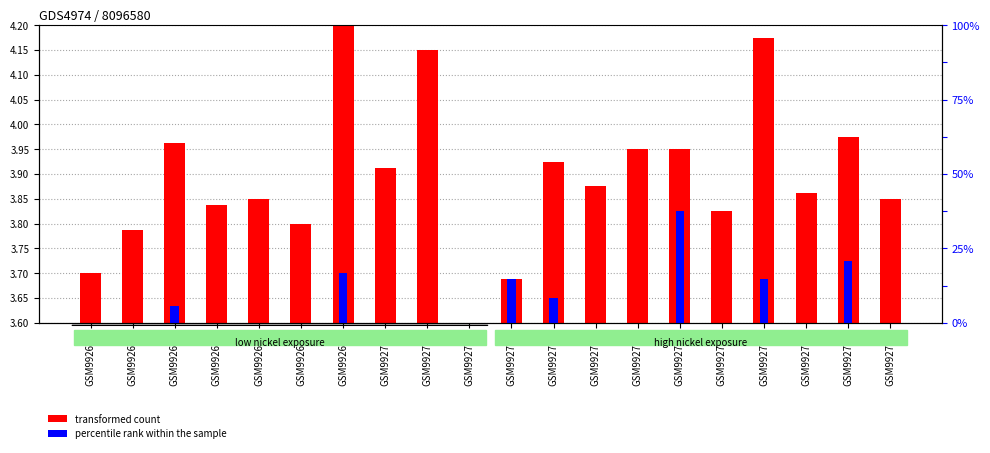

What is the value of the transformed count bar at the 20th from the left?

3.9